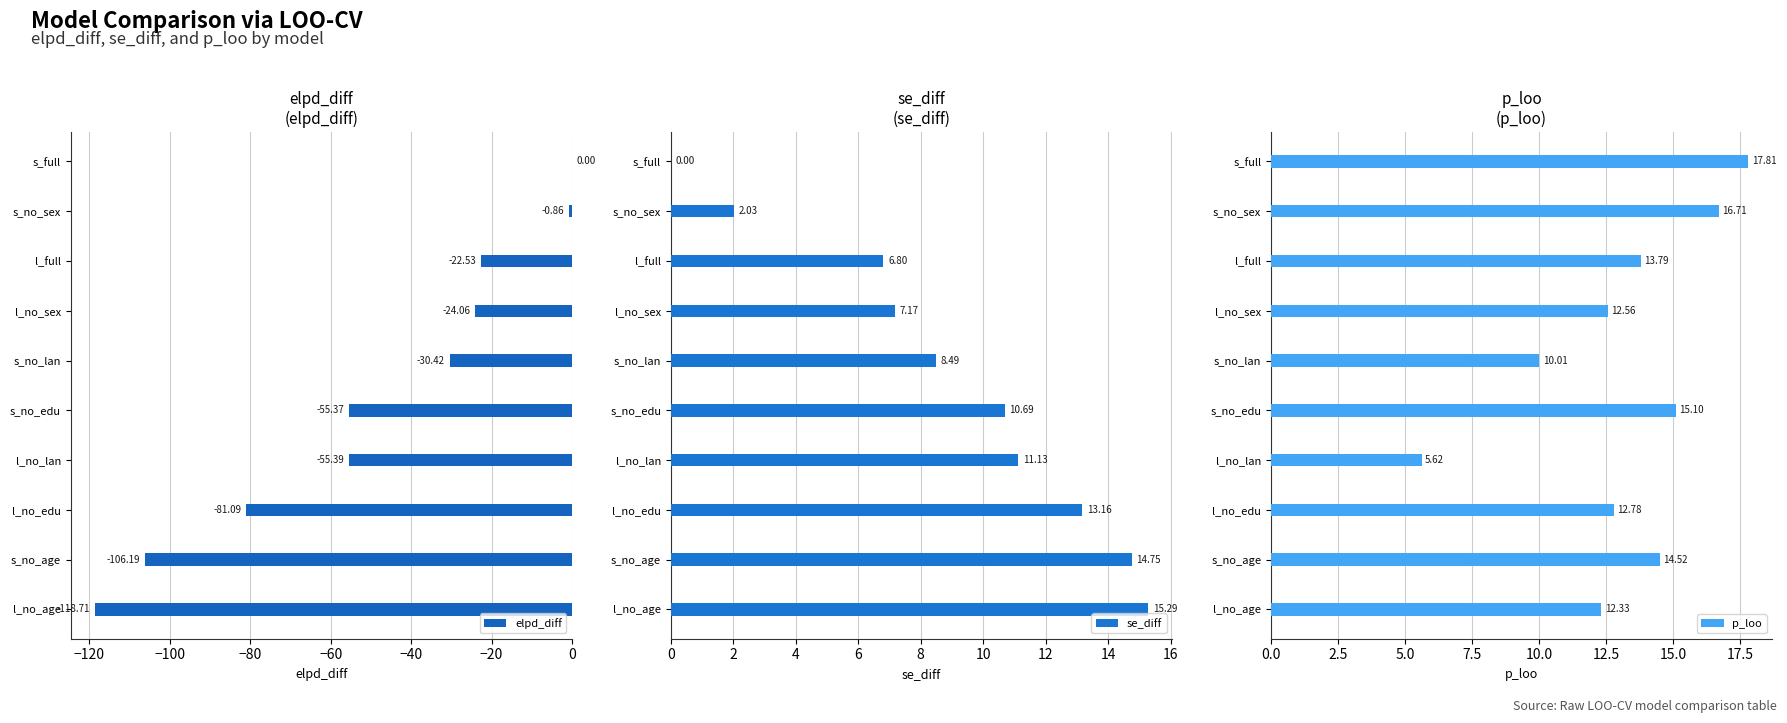

Which category has the highest value in the elpd_diff series?

s_full